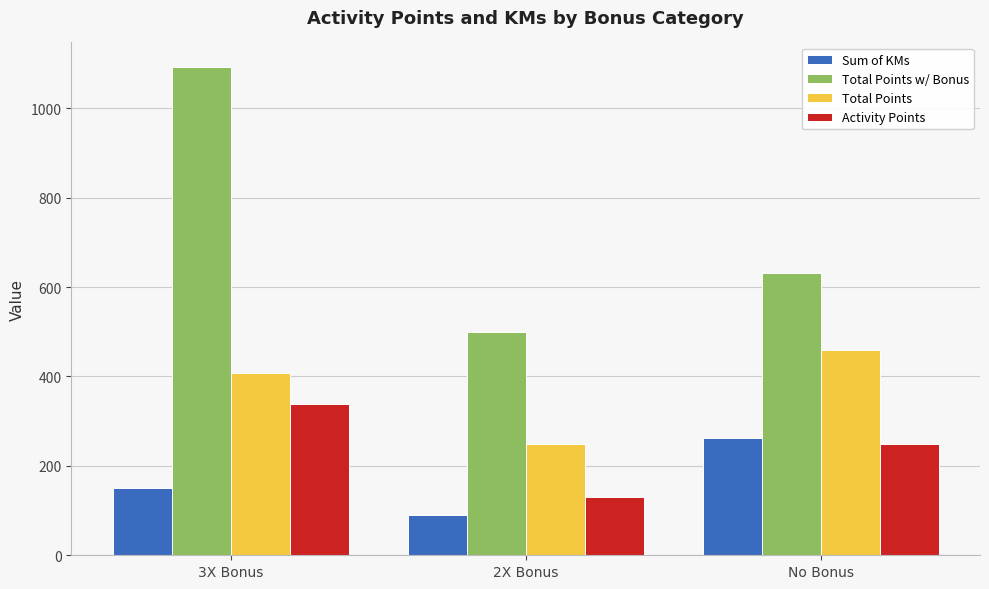

What is the difference between the Total Points values at 2X Bonus and No Bonus?

210.4